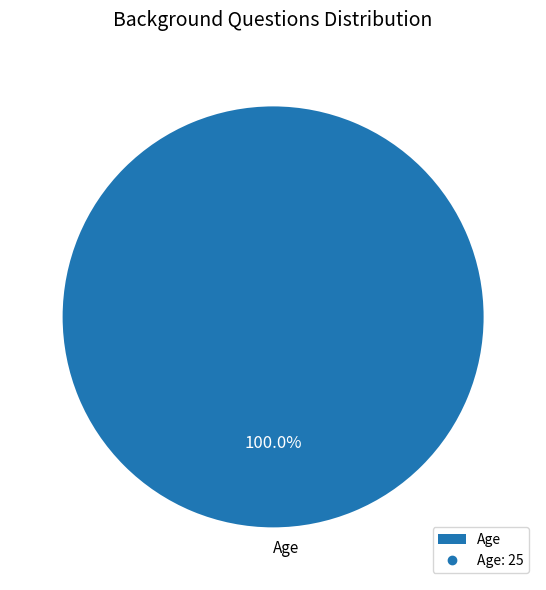

Is Age the majority of the pie?

Yes